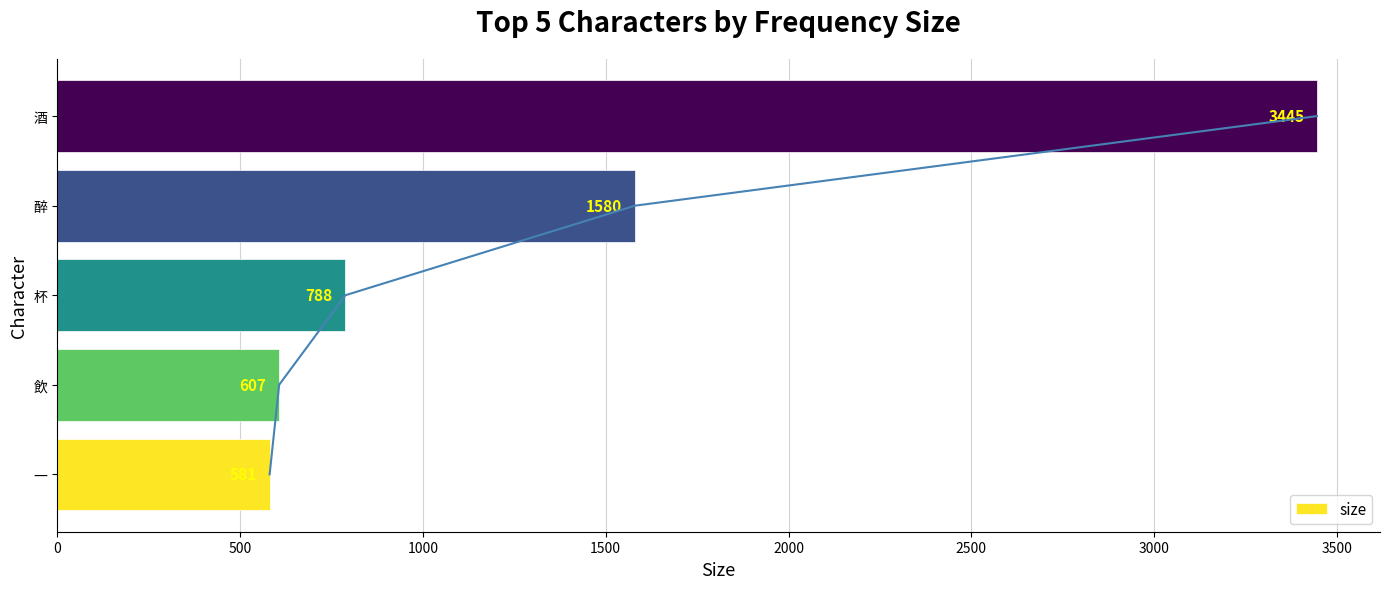

What is the value of the 1st bar from the left?

581